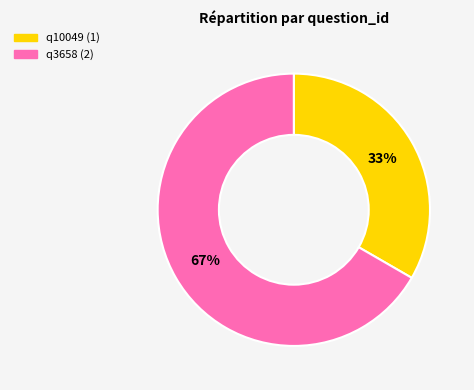

How many segments does this pie chart have?

2